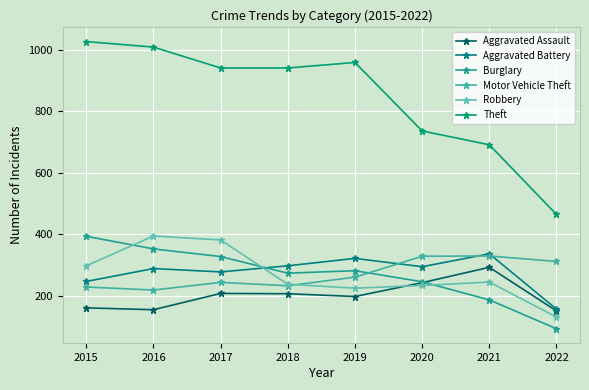

How many series are shown in this chart?

6